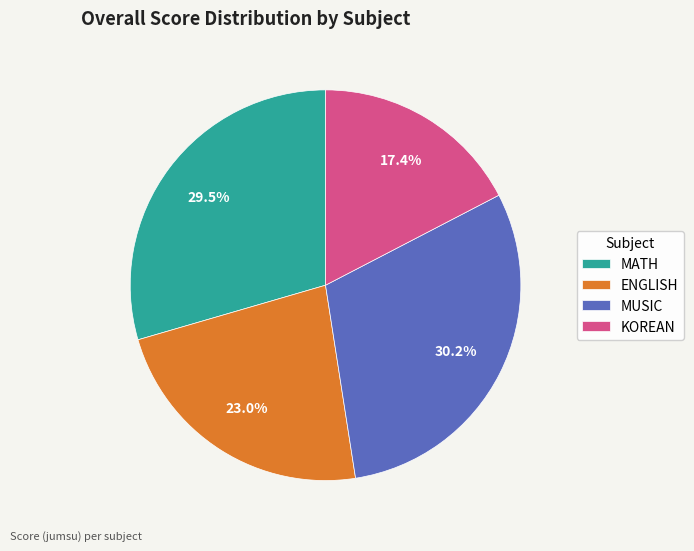

To the nearest percent, what is the combined percentage of MUSIC and ENGLISH?

53%